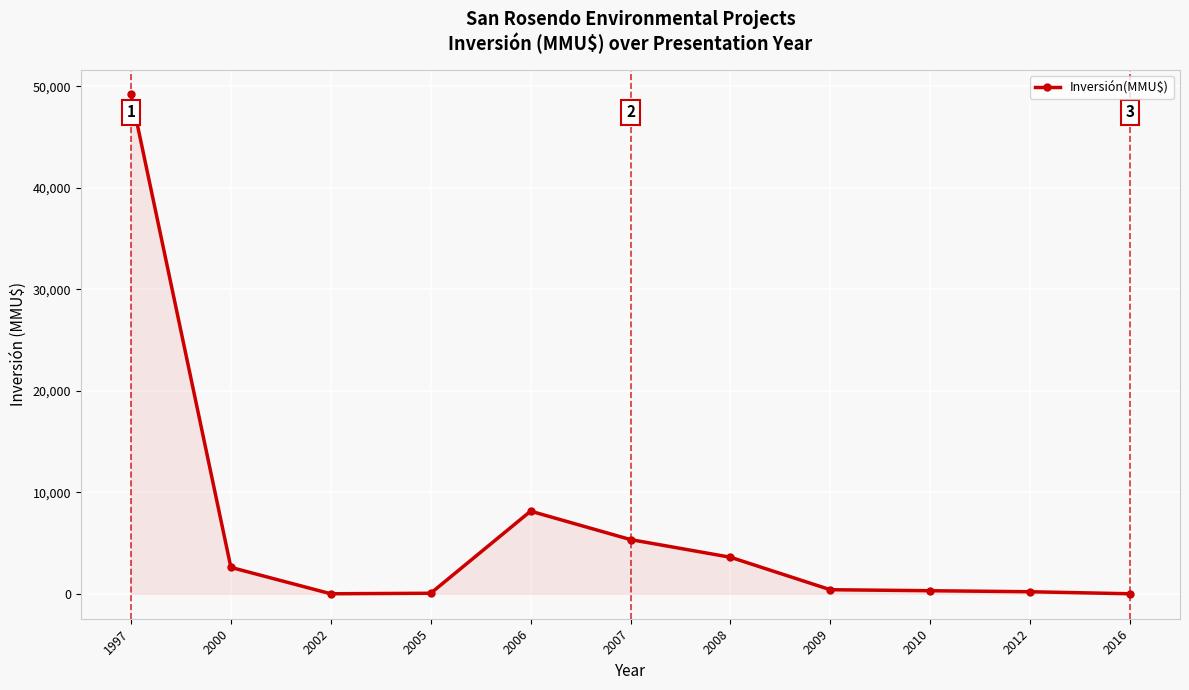

Where is the first local maximum?

2006